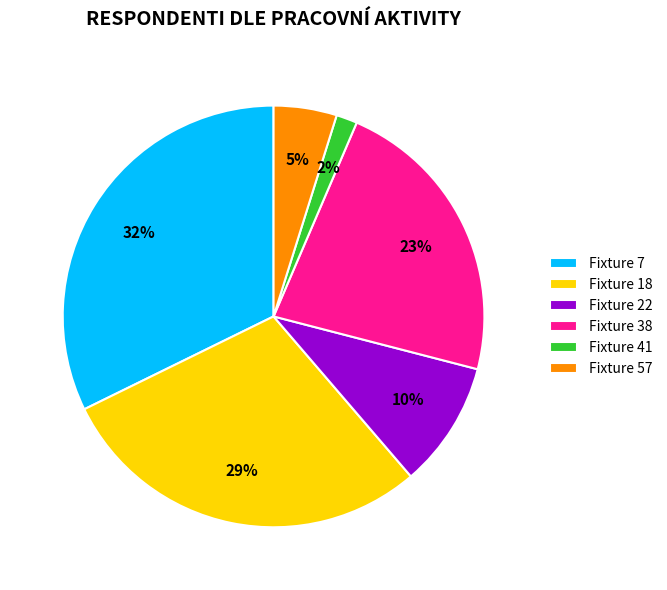

Combined, do Fixture 57 and Fixture 41 account for over 50%?

No